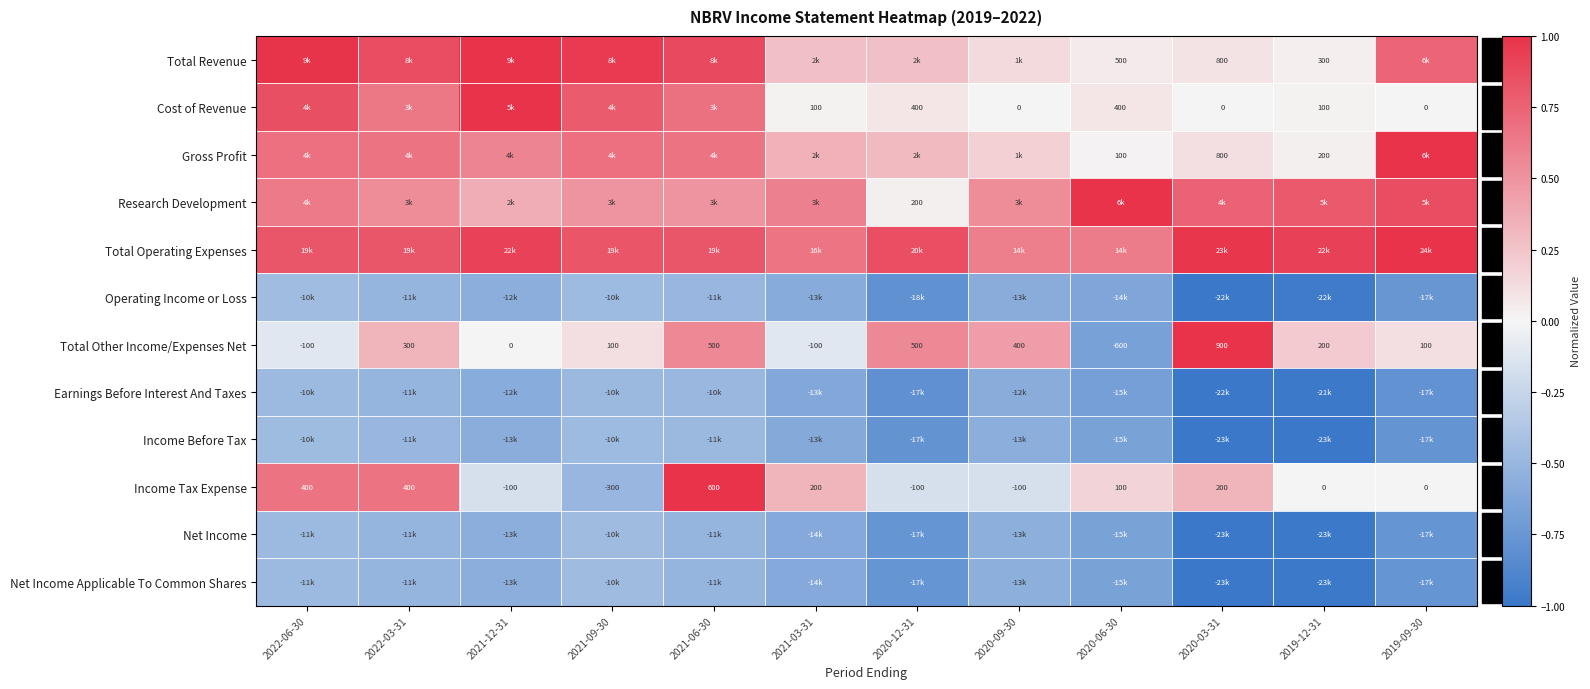

Which series has the largest total across all categories?

Total Operating Expenses